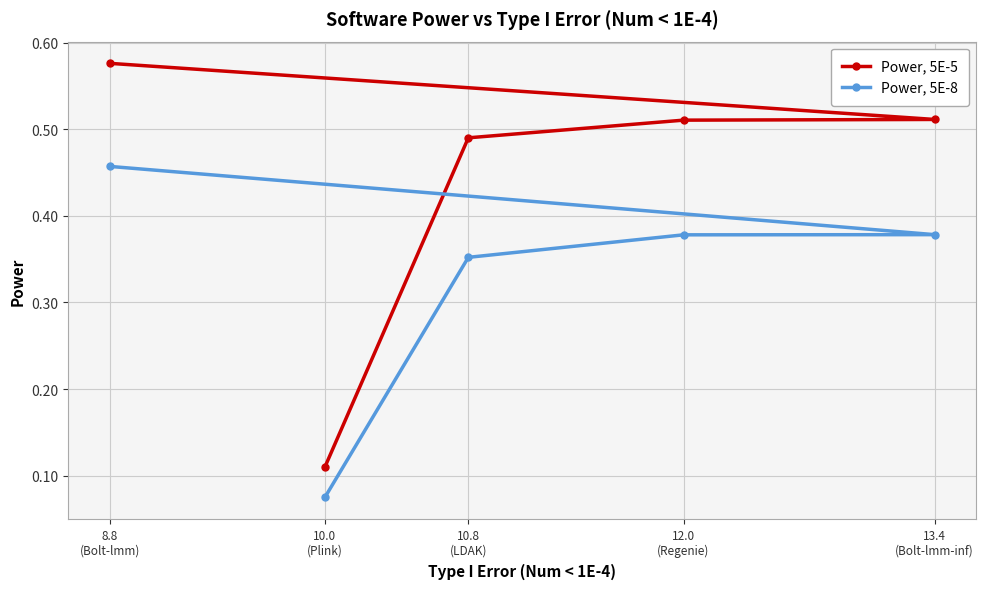

How many series are shown in this chart?

2